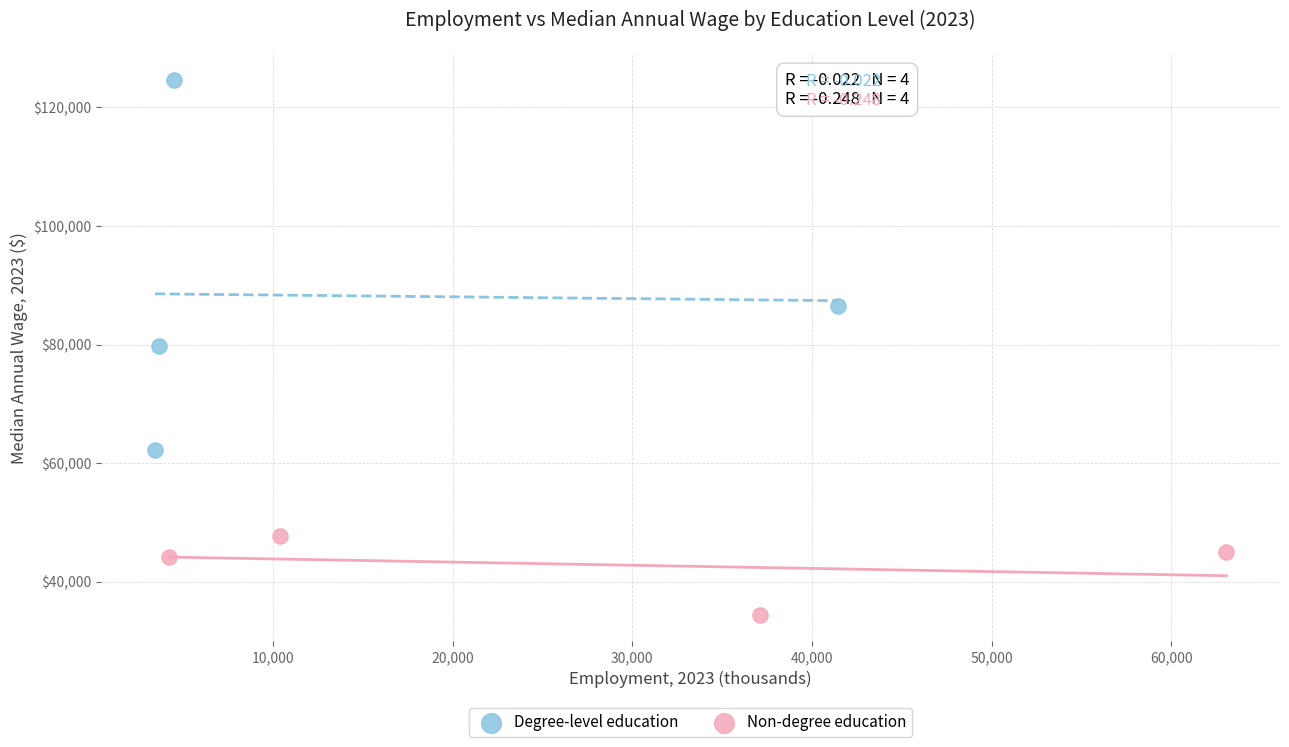

Which series has the largest Y range (max minus min)?

Degree-level education